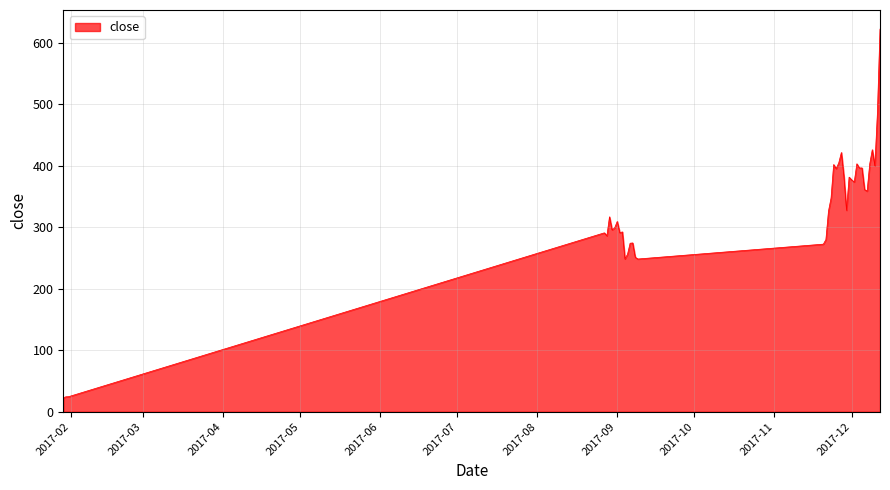

What is the difference between the maximum and minimum values?

599.3